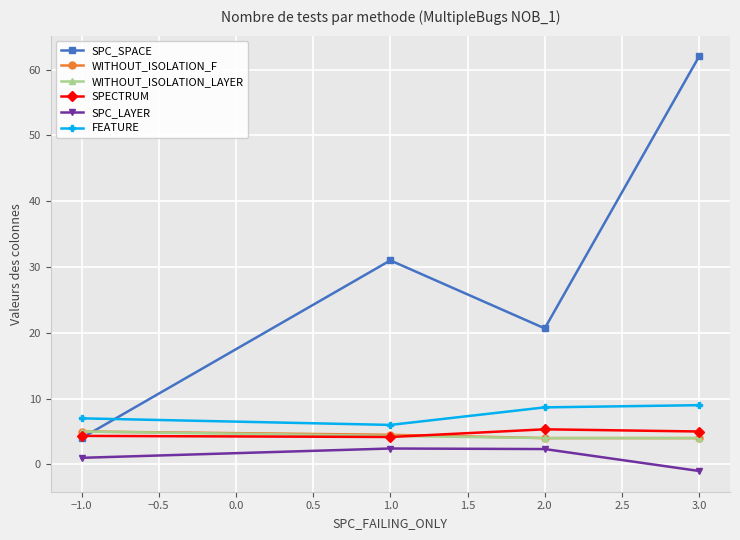

How many values in SPC_LAYER are above zero?

3